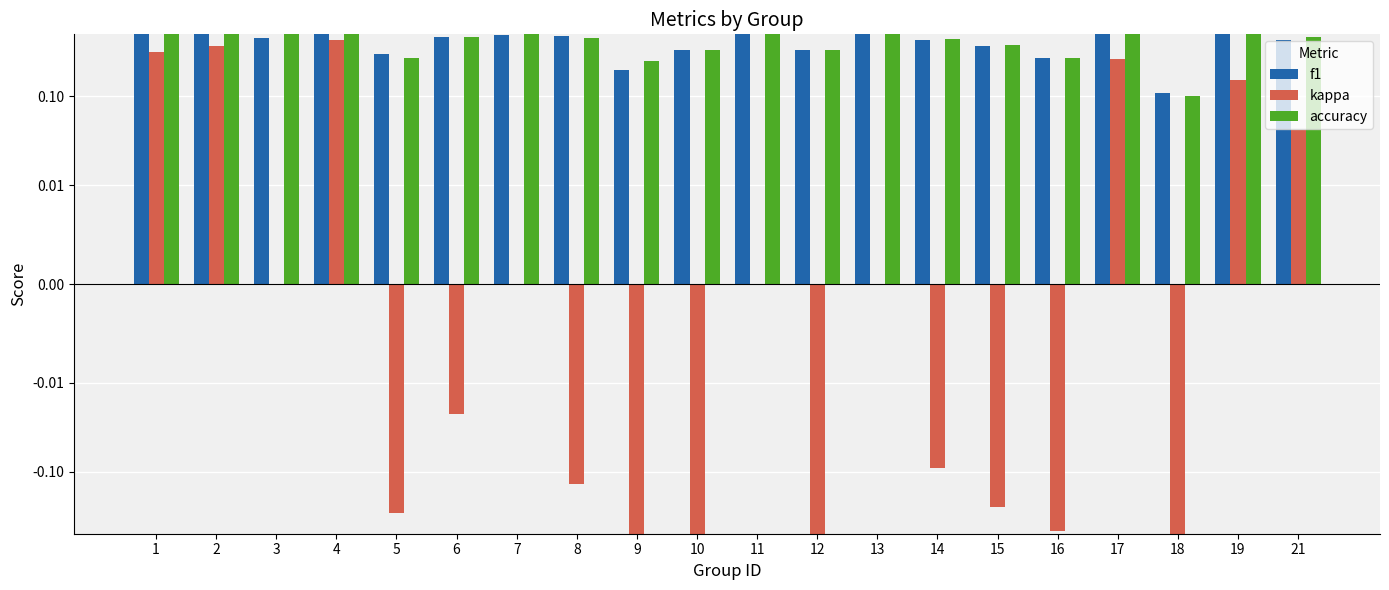

What is the value of the kappa bar at the 8th from the left?

-0.1